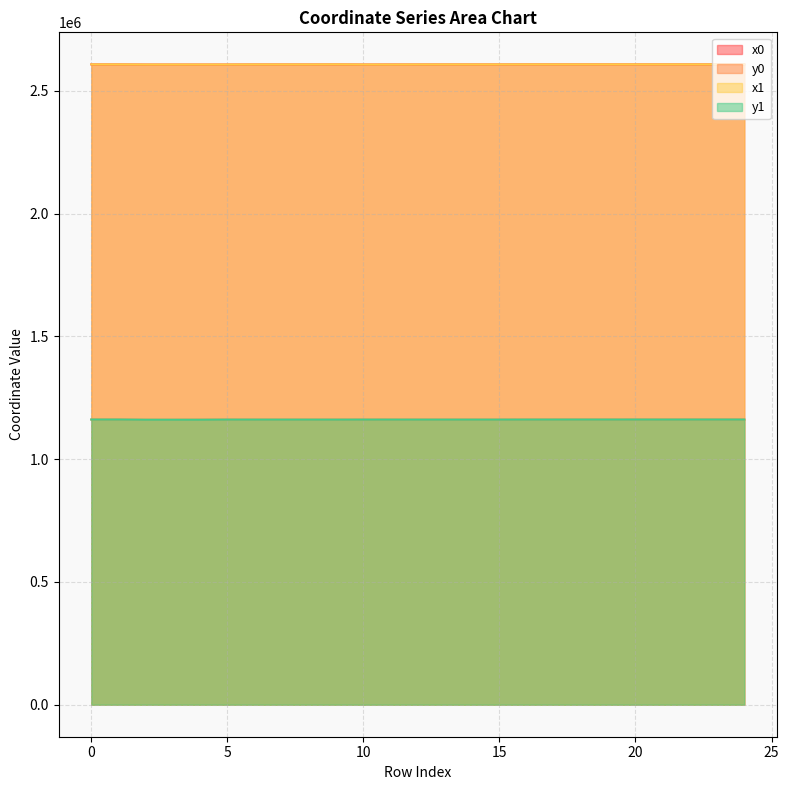

Which has a higher value, 1 or 7?

1